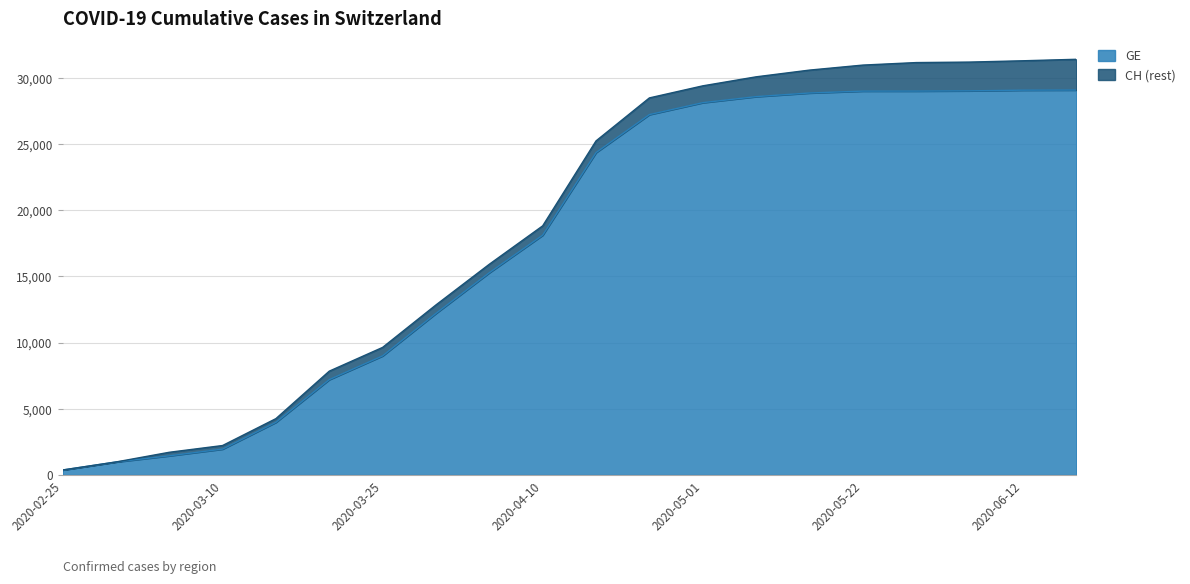

Reading left to right, extract all data points from this chart.

CH: 375	981	1715	2226	4259	7847	9642	12852	15926	18827	25247	28496	29407	30089	30597	30976	31166	31203	31302	31414
GE: 375	981	1447	1955	3978	7205	9000	12210	15284	18120	24362	27234	28135	28592	28866	29010	29012	29030	29080	29090